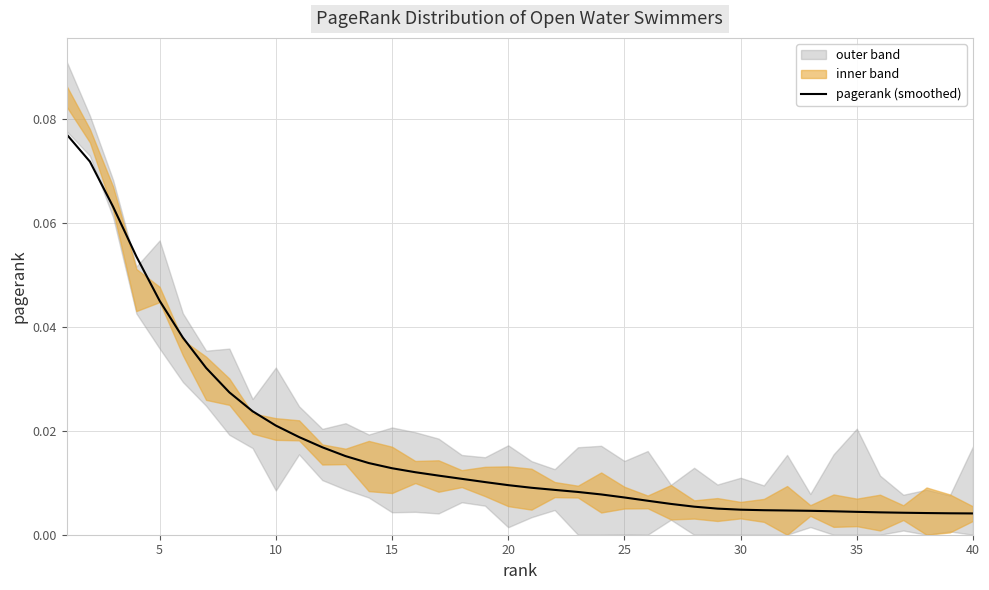

Reading left to right, list all the values displayed in this chart.

0.1	0.1	0.1	0.1	0.0	0.0	0.0	0.0	0.0	0.0	0.0	0.0	0.0	0.0	0.0	0.0	0.0	0.0	0.0	0.0	0.0	0.0	0.0	0.0	0.0	0.0	0.0	0.0	0.0	0.0	0.0	0.0	0.0	0.0	0.0	0.0	0.0	0.0	0.0	0.0